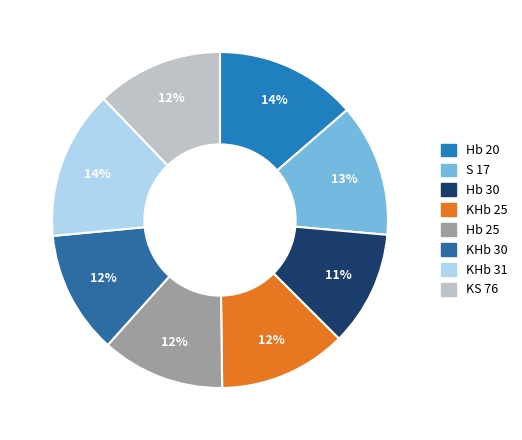

To the nearest percent, what is the combined percentage of Hb 25 and KHb 30?

24%